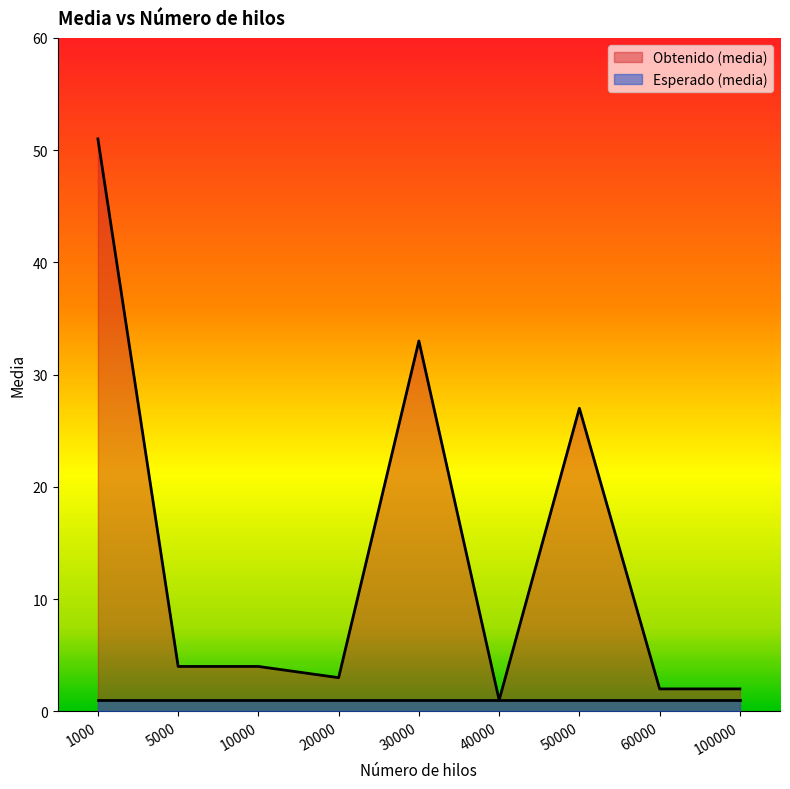

Which has a higher value, 40000 or 5000?

5000